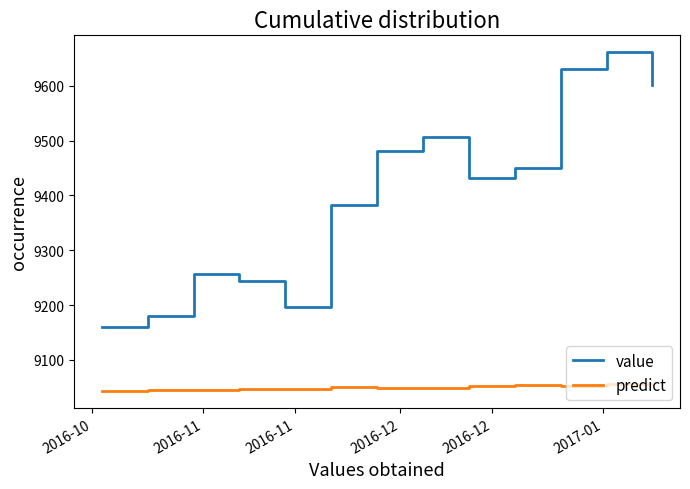

Which series has the largest range (max minus min)?

value